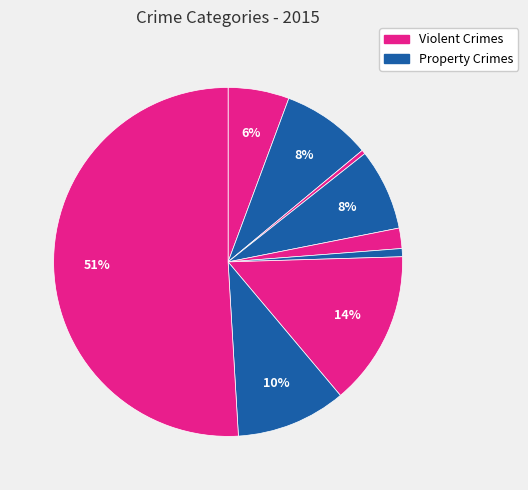

To the nearest percent, what is the average slice percentage?

11%